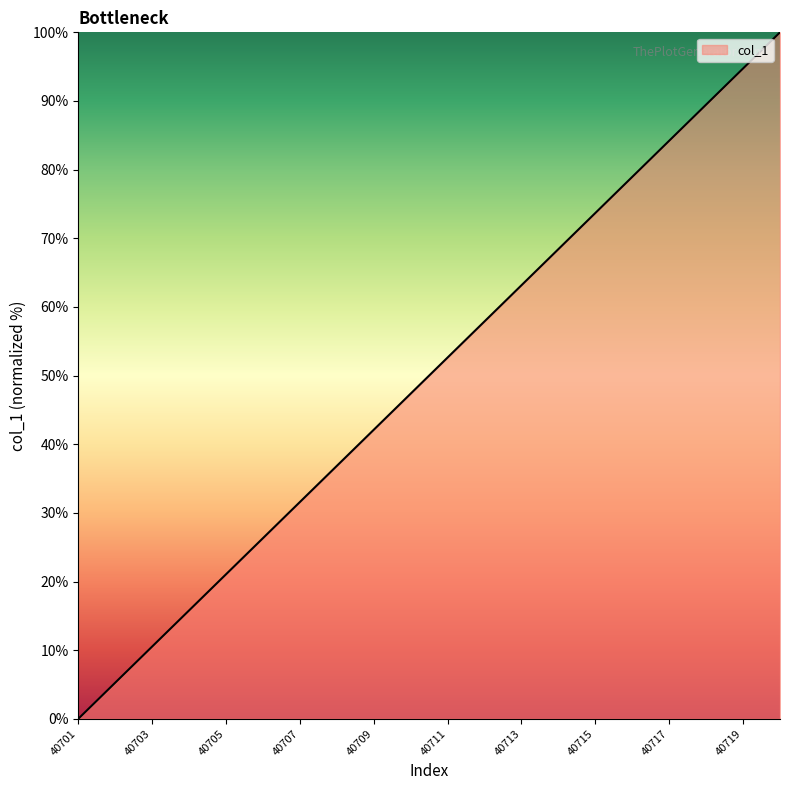

What is the maximum value shown in the chart?

100.0